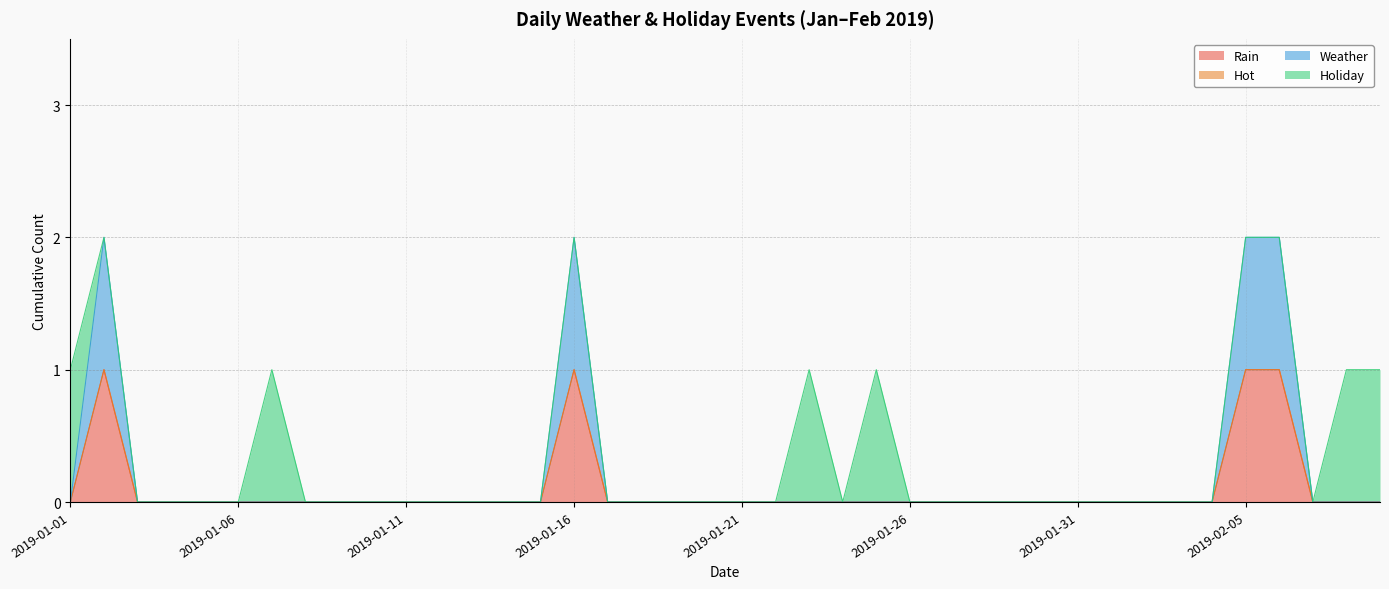

What is the label of the 25th point from the right?

2019-01-16